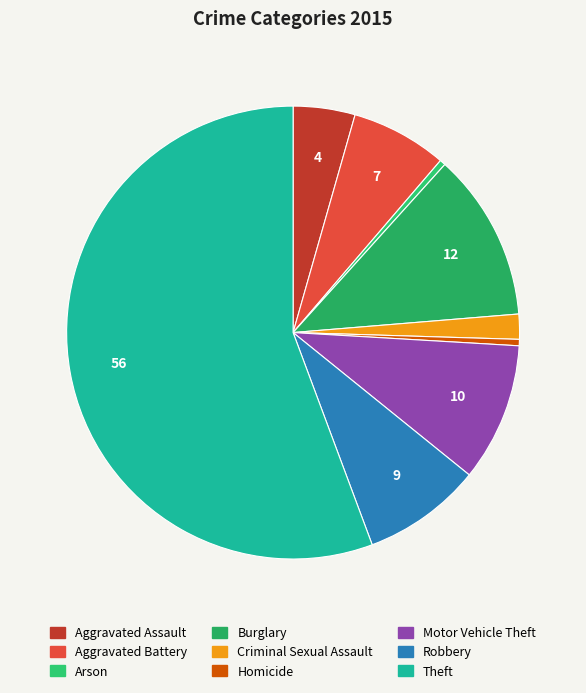

How many segments does this pie chart have?

9